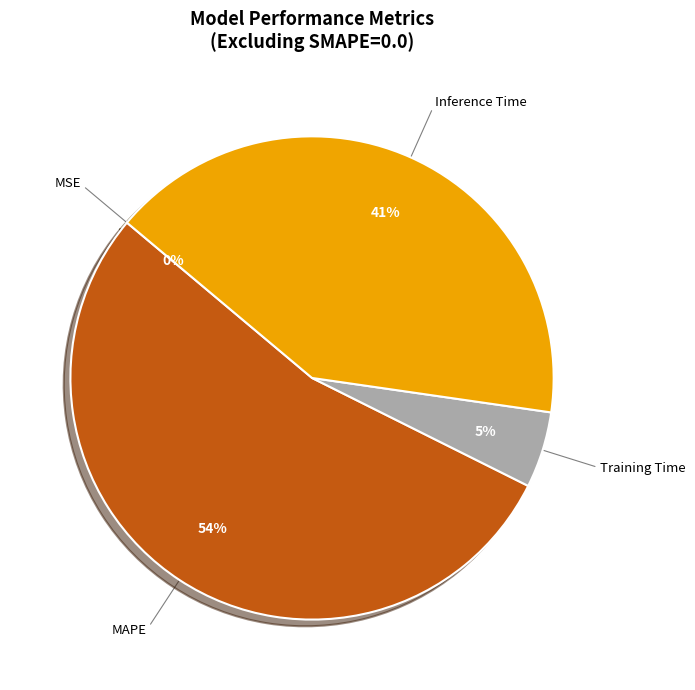

Which slice is the largest?

MAPE